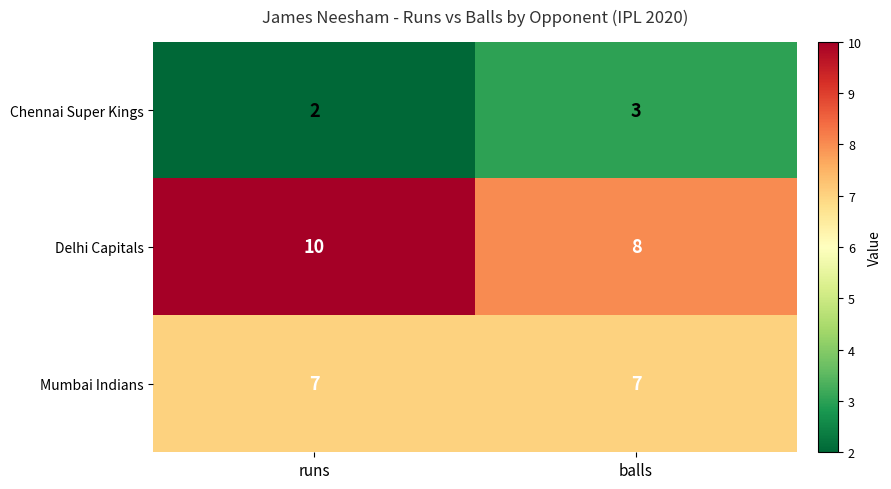

Where is Chennai Super Kings nearest to the value 2?

runs